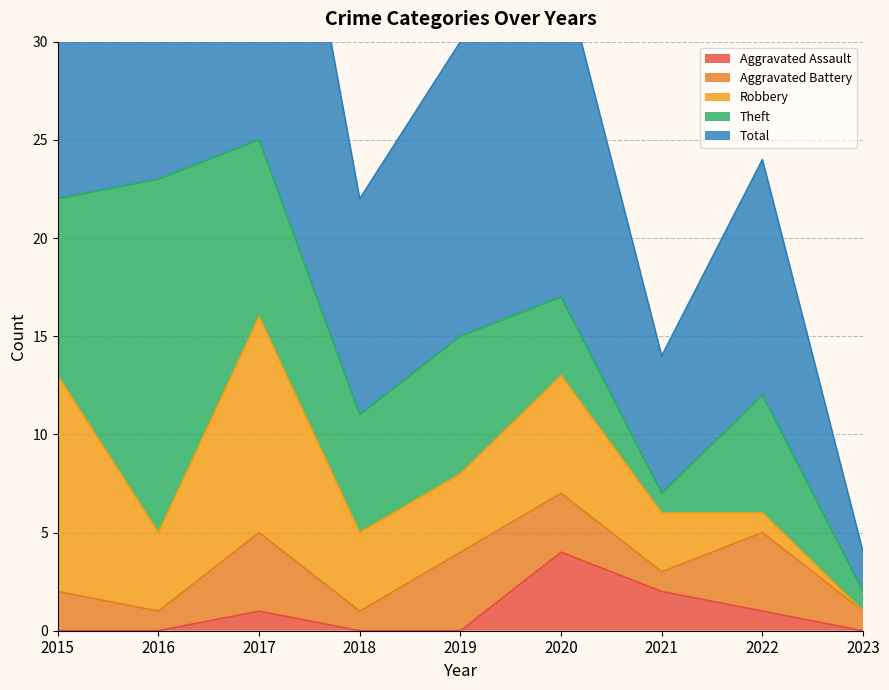

What is the difference between the second highest and minimum values in the Total series?

21